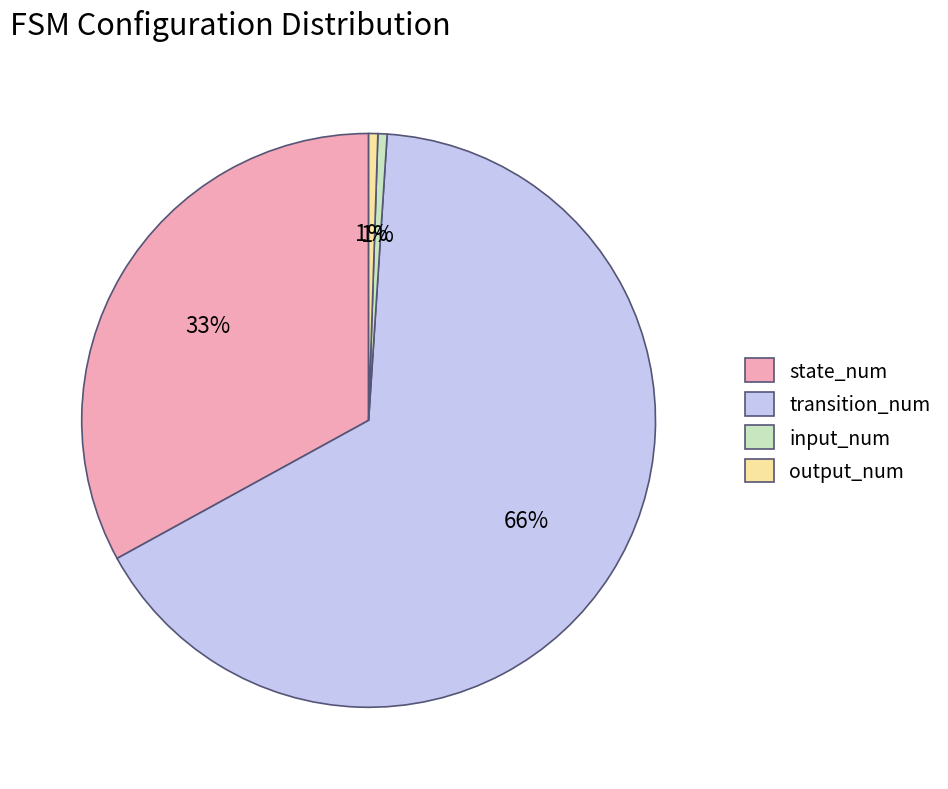

How many segments does this pie chart have?

4